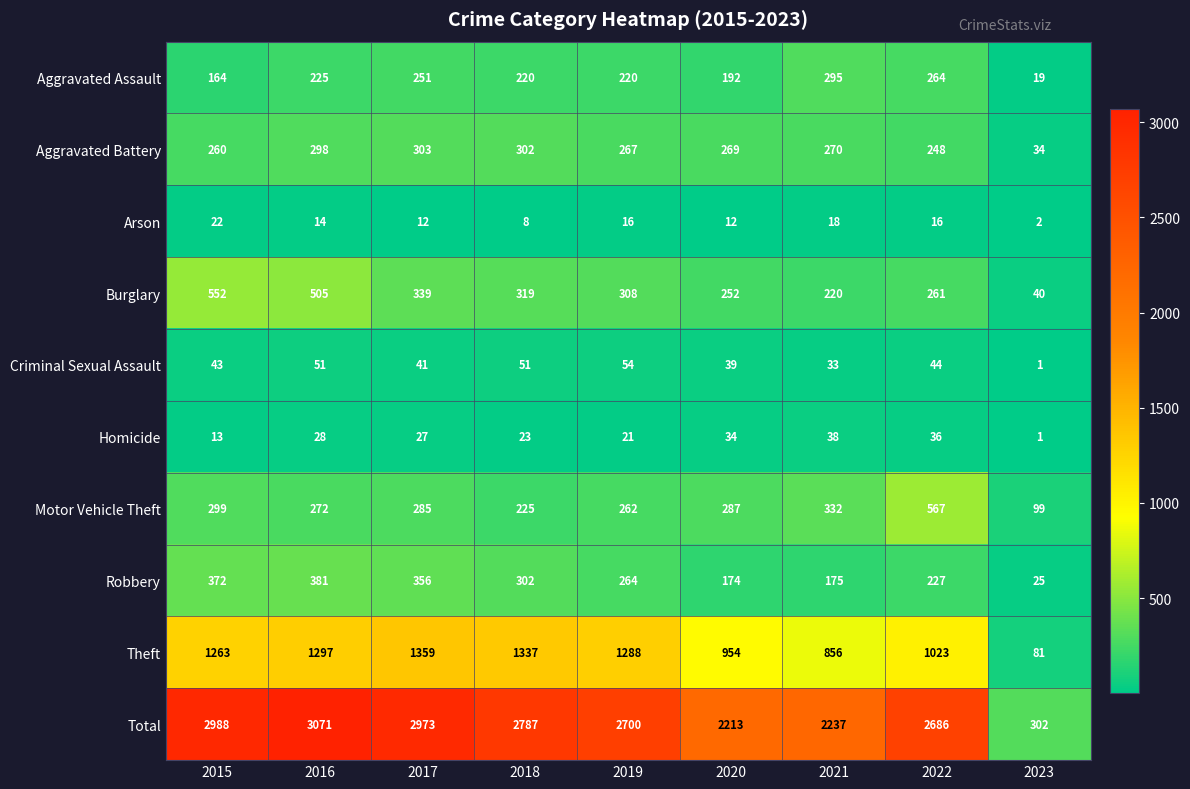

What is the difference between the second highest and minimum values in the Aggravated Battery series?

268